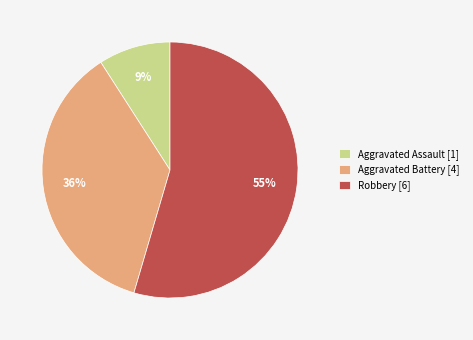

Which category has the smallest portion of the pie?

Aggravated Assault [1]